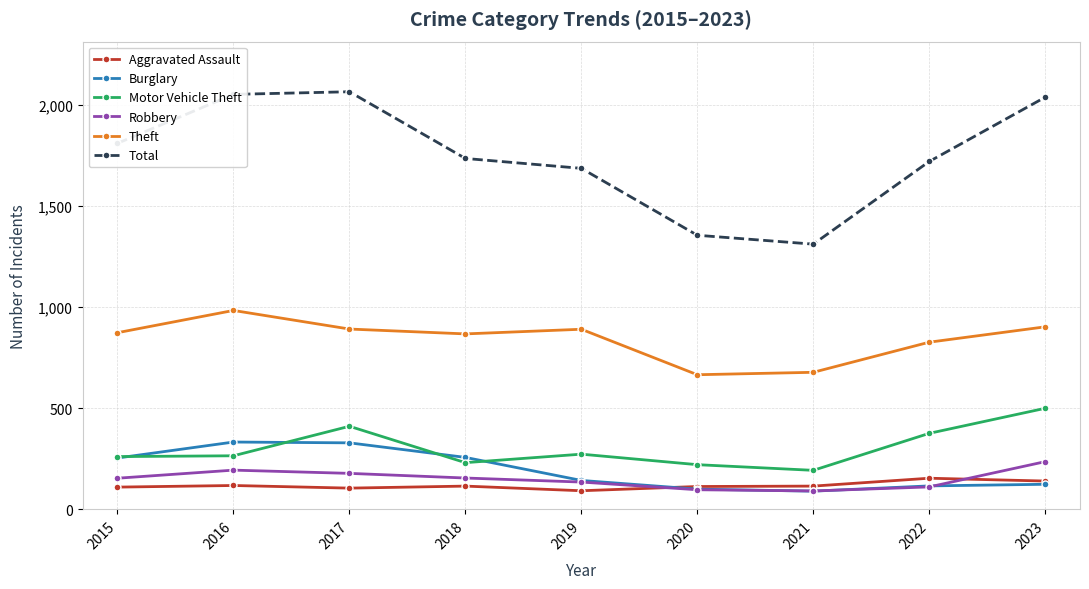

The value of Total at 2021 is 1312. True or false?

True